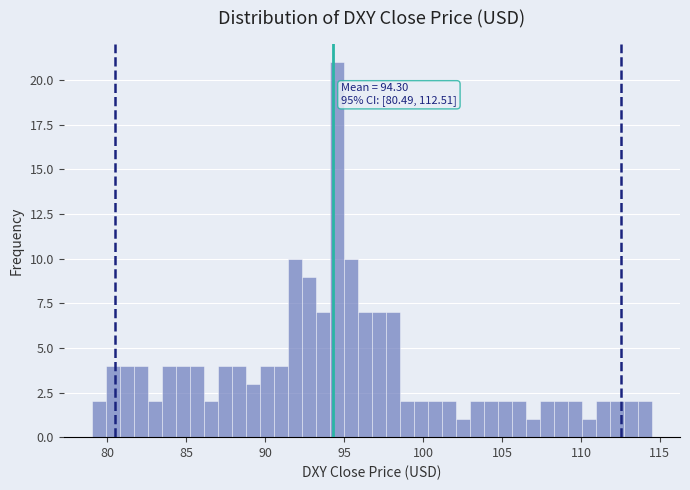

Read against the x-axis, roughly where is the centre of the tallest bar?

94.5